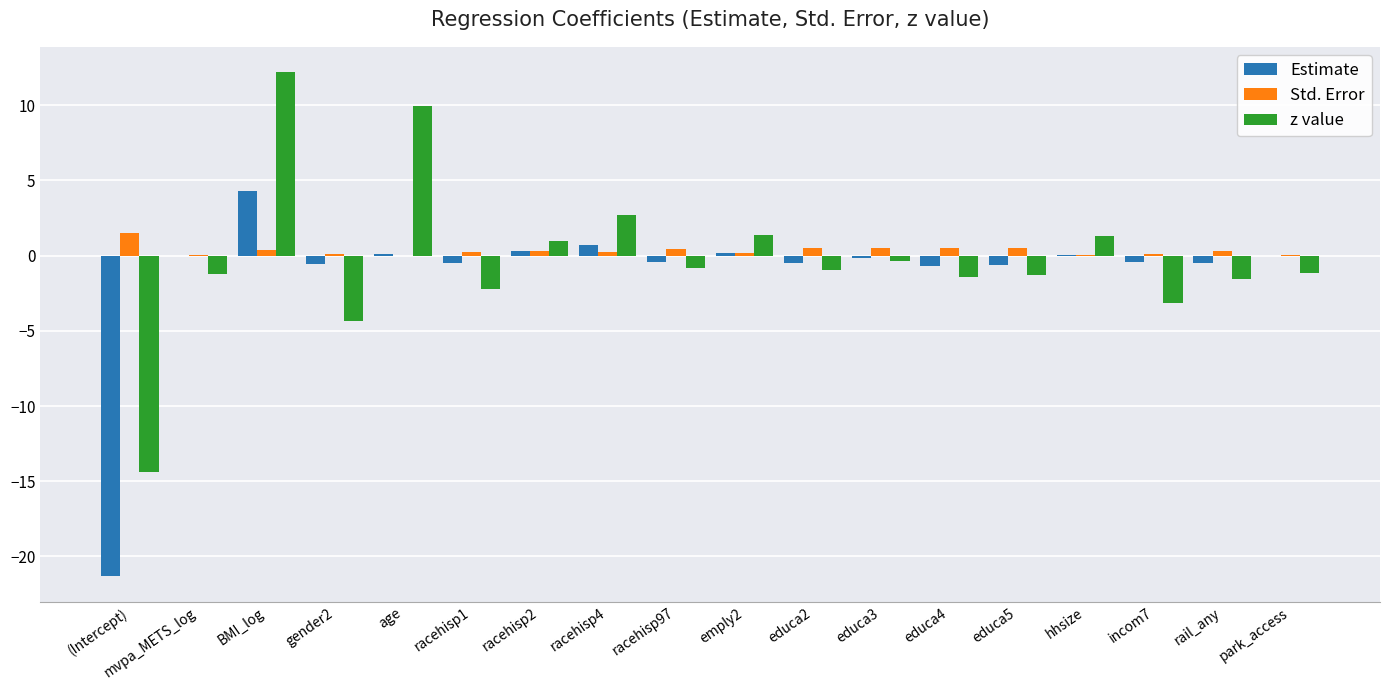

What is the sum of all Std. Error values?

6.0